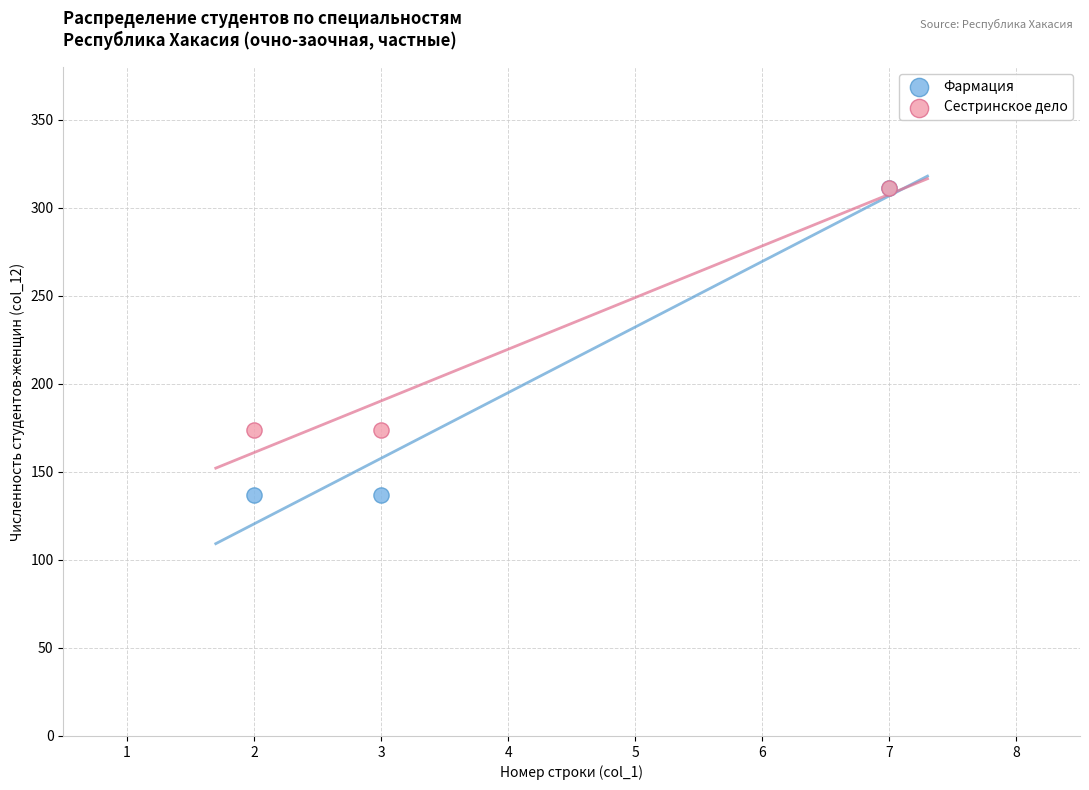

Which series has the widest spread of Y values?

Фармация